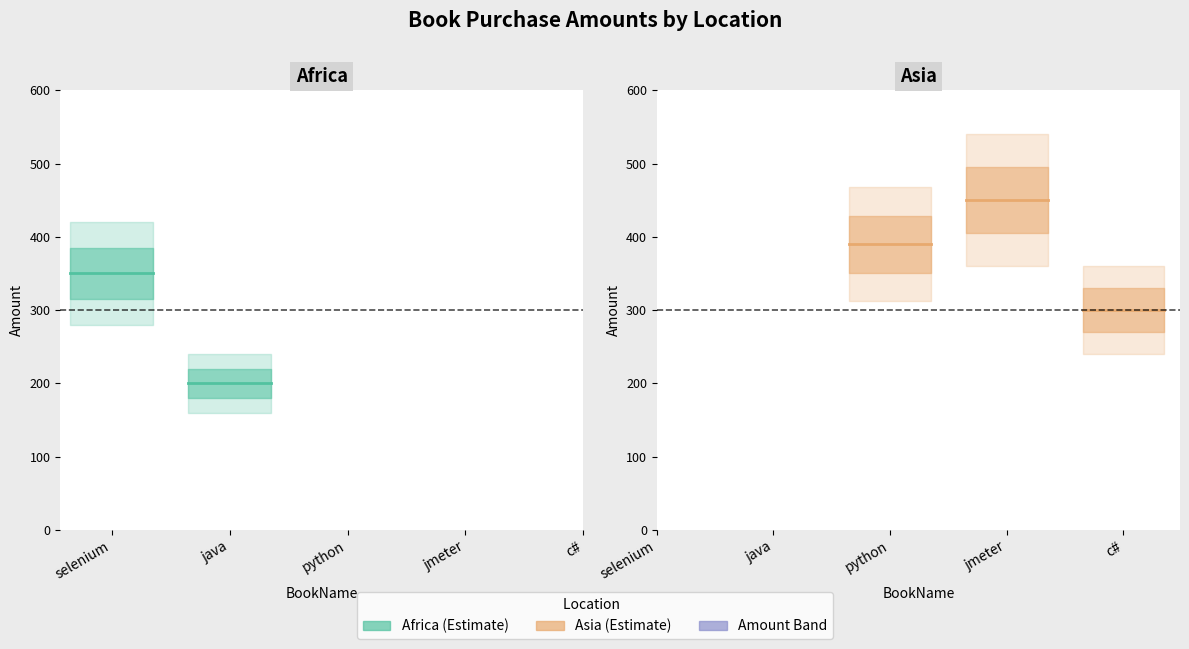

What is the value of the selenium point at the 2nd from the left?

350